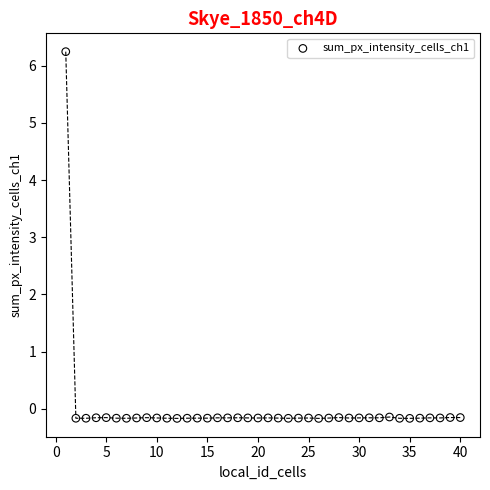

What is the range of X values (max minus min)?

39.0